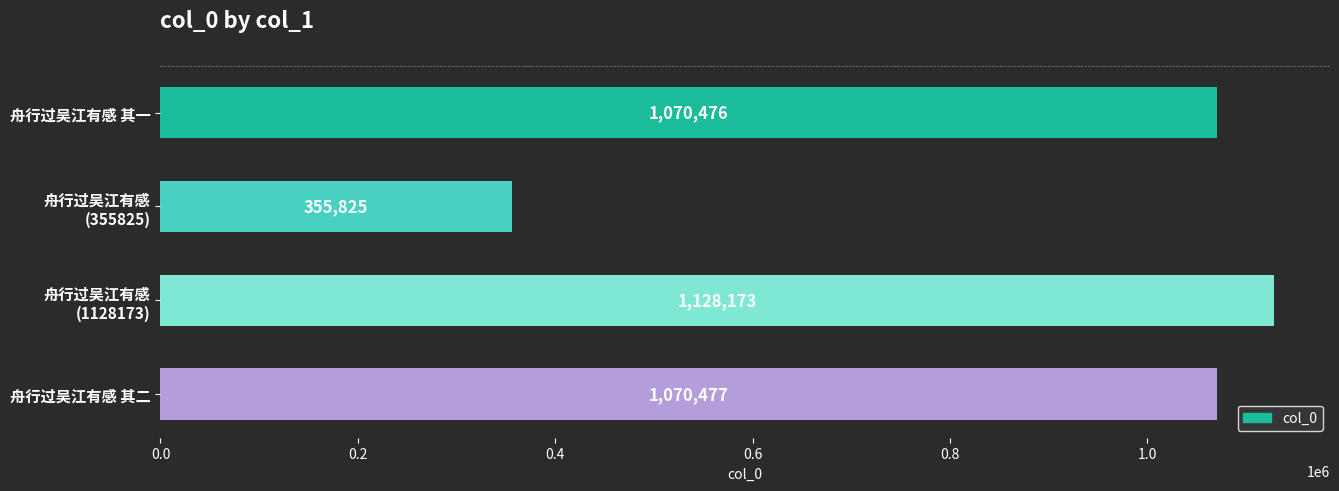

Which has a higher value, 舟行过吴江有感 其一 or 舟行过吴江有感 其二?

舟行过吴江有感 其二